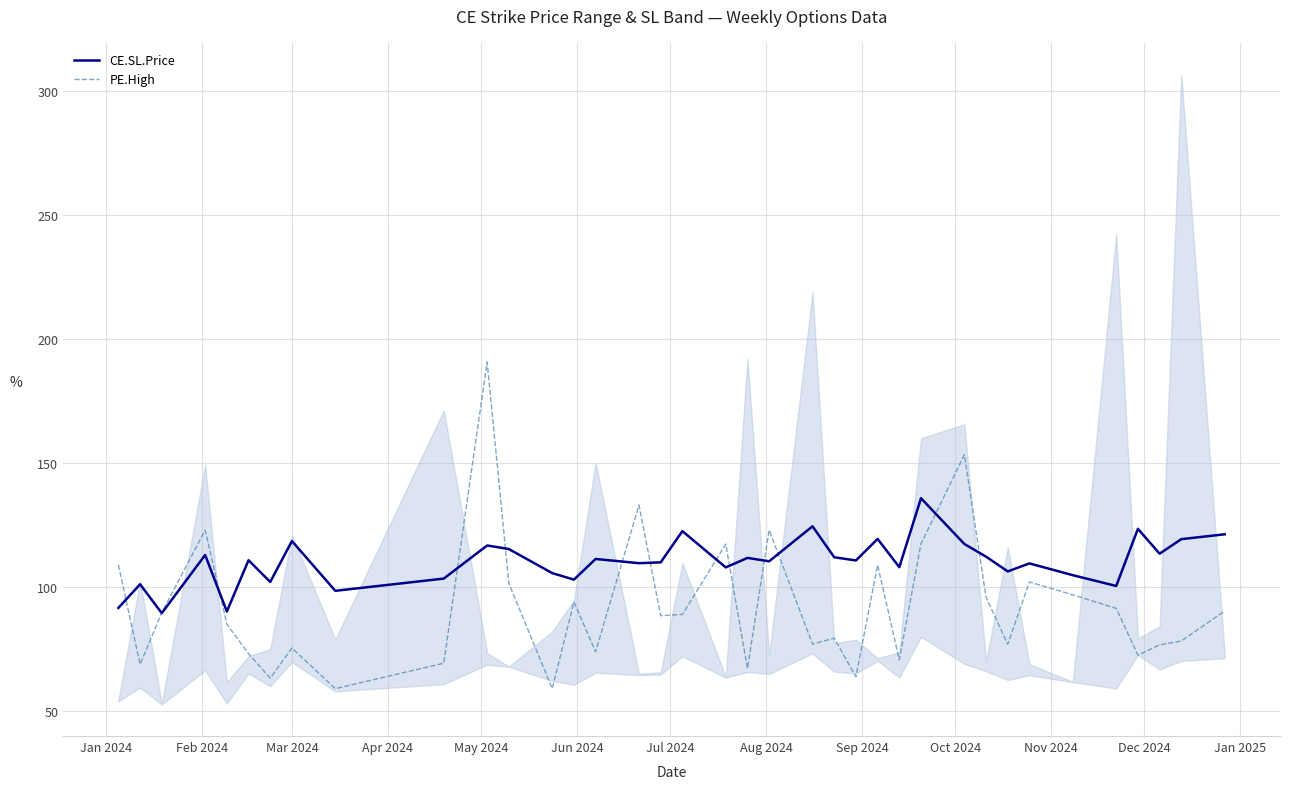

What is the minimum value for PE.High?

59.0